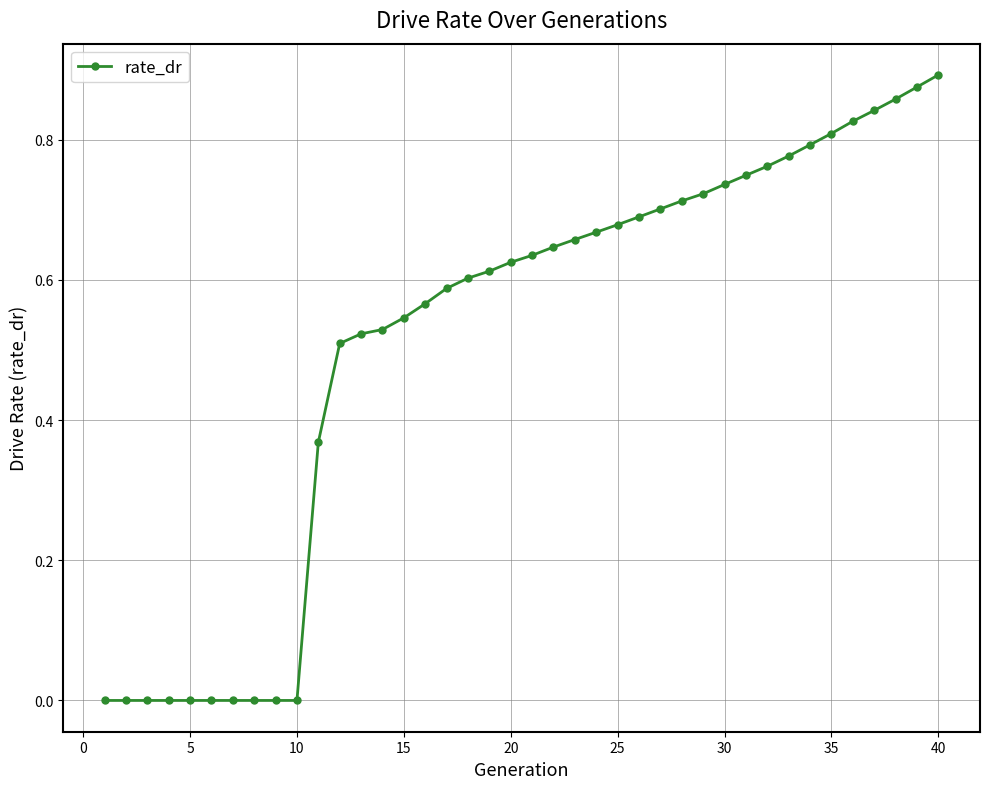

What is the sum of all values?

20.5